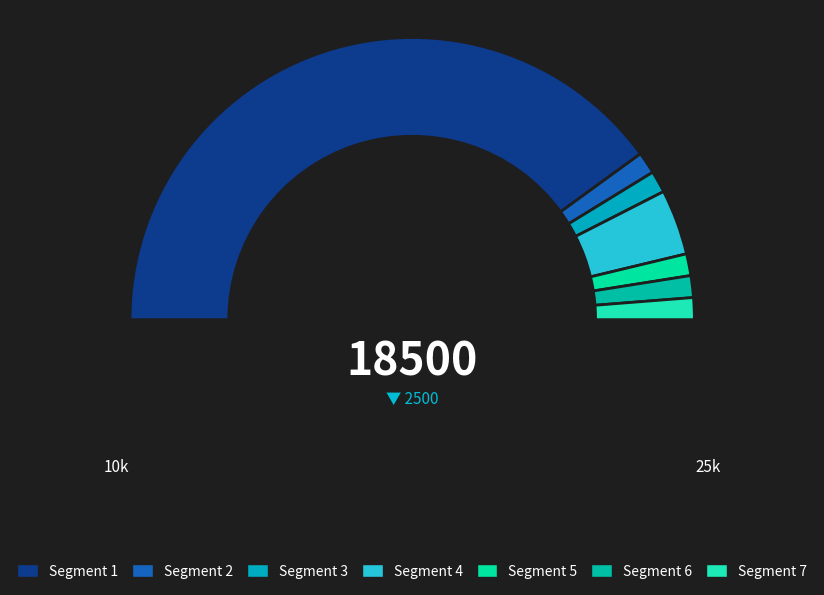

Count the number of slices in the pie.

7